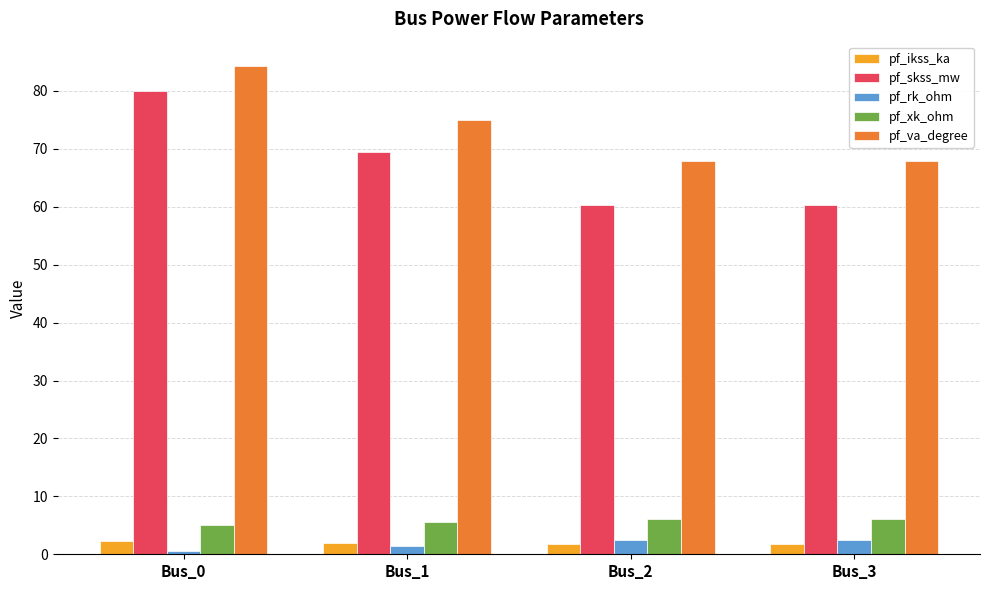

Between Bus_1 and Bus_3, which series saw the biggest shift?

pf_skss_mw